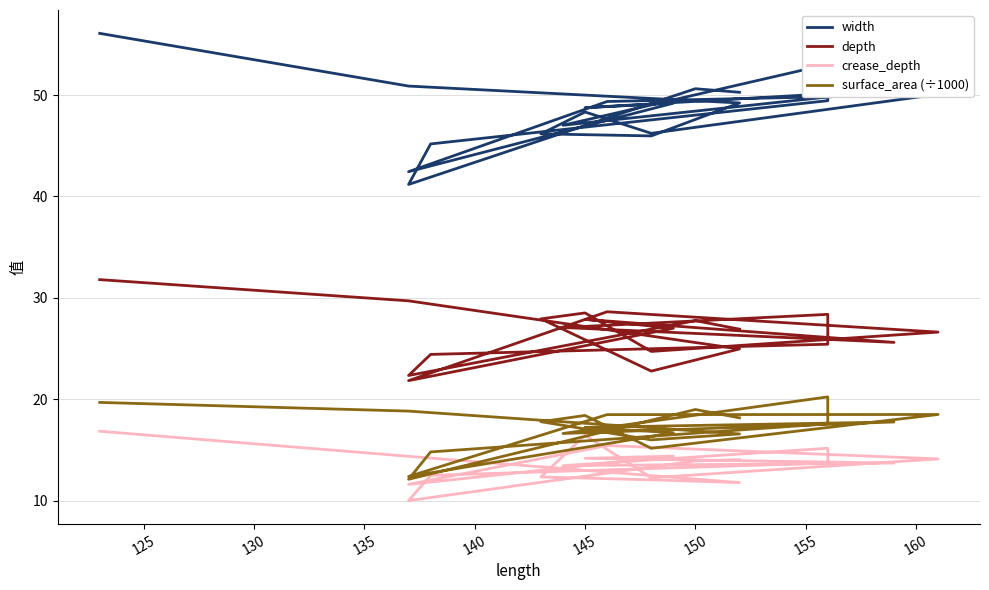

Is it true that crease_depth equals 15.2 at 145?

True